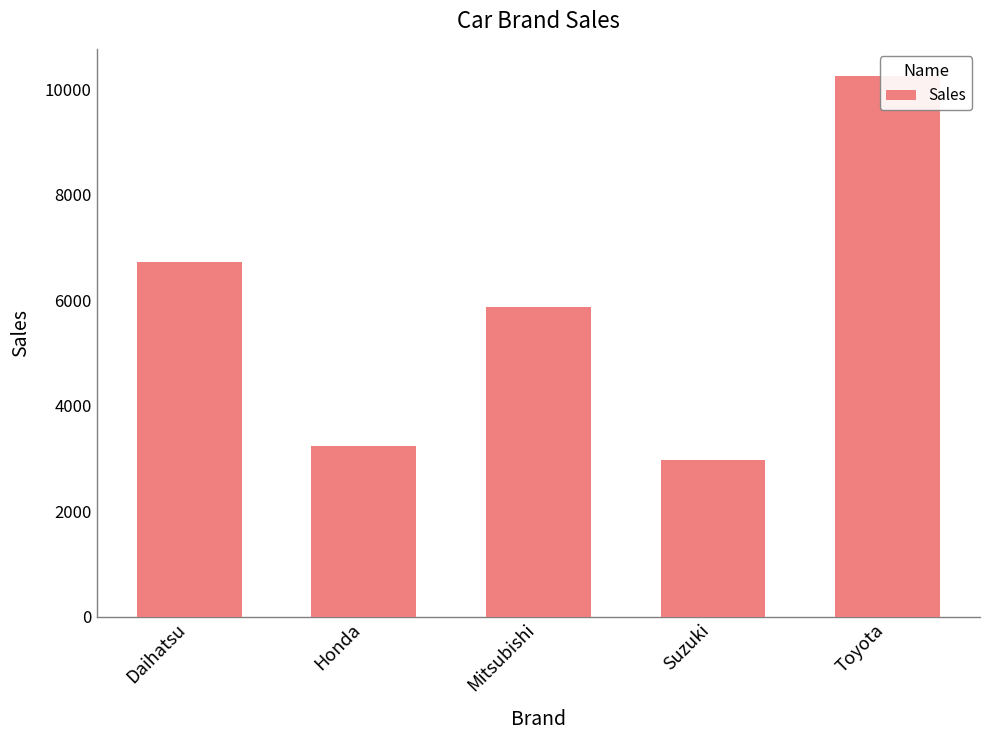

What is the average value?

5808